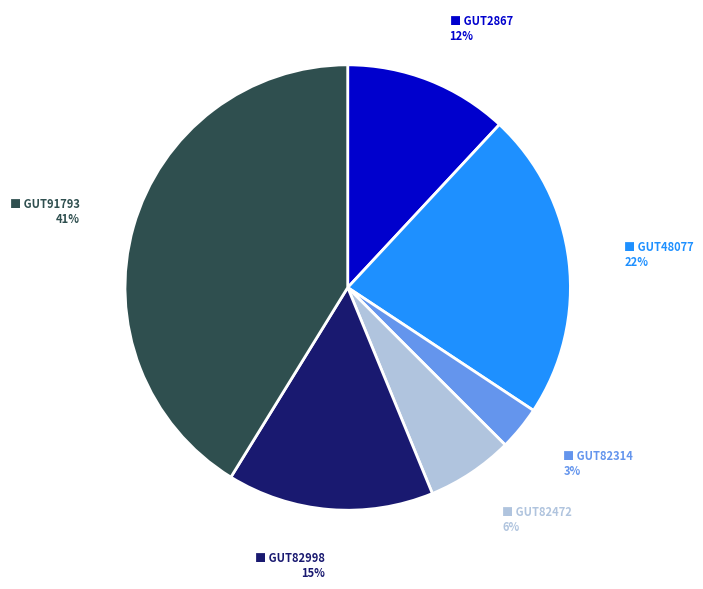

To the nearest percent, what is the difference between the largest and smallest slice percentages?

38%